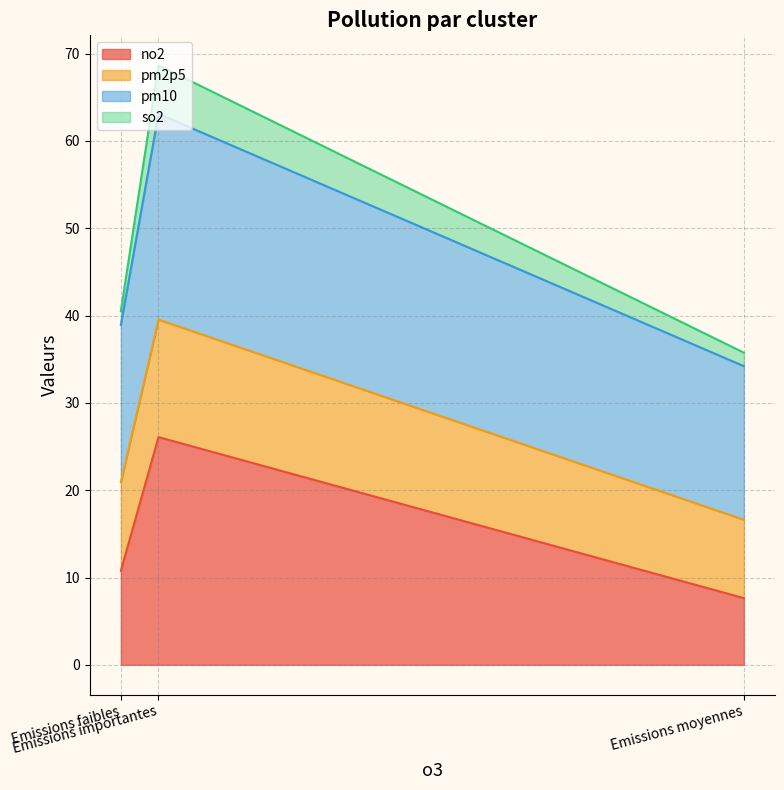

What is the total value across all series at Emissions moyennes?

35.8